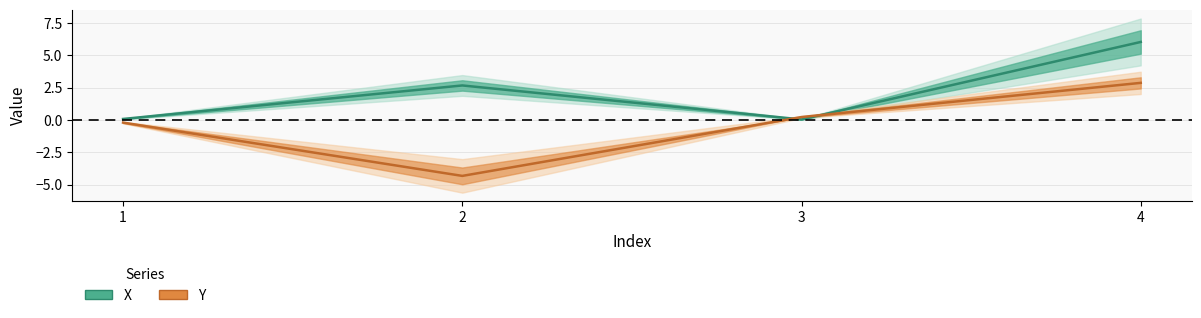

What is the value of the Y point at the 4th from the left?

2.9